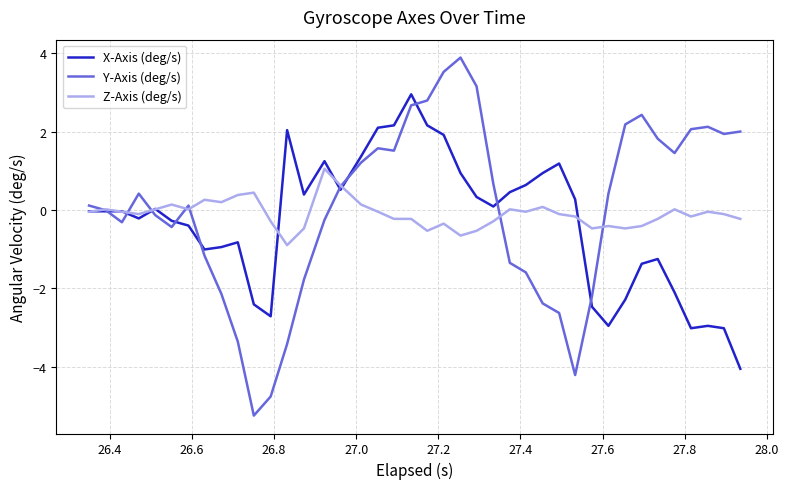

What is the greatest value displayed?

3.9